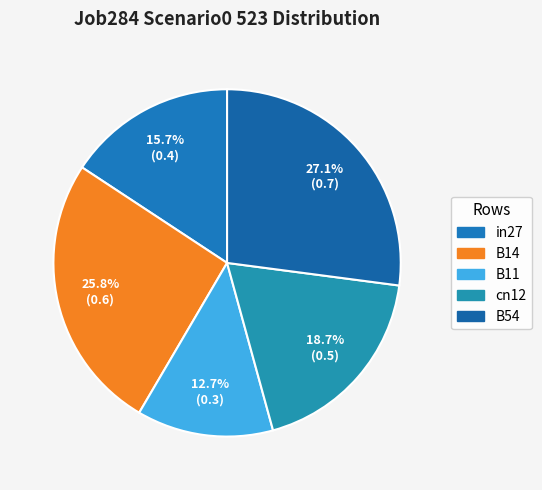

Rank the categories by value from highest to lowest.

B54, B14, cn12, in27, B11